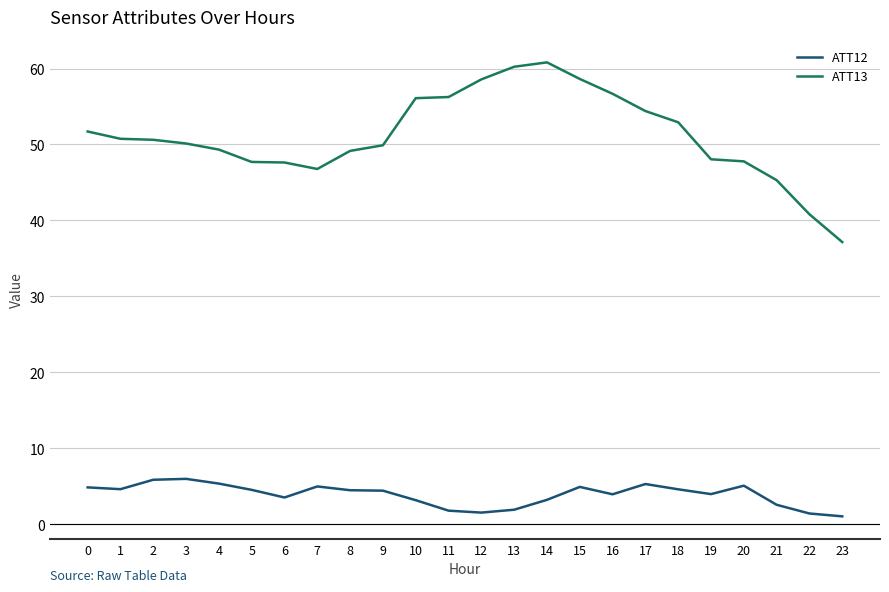

How many categories are shown in the chart?

24